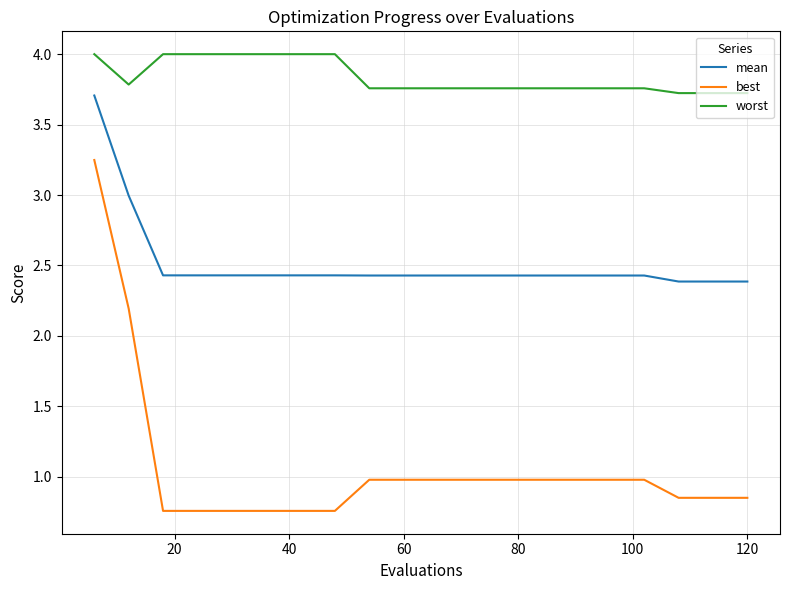

What is the greatest value displayed?

4.0